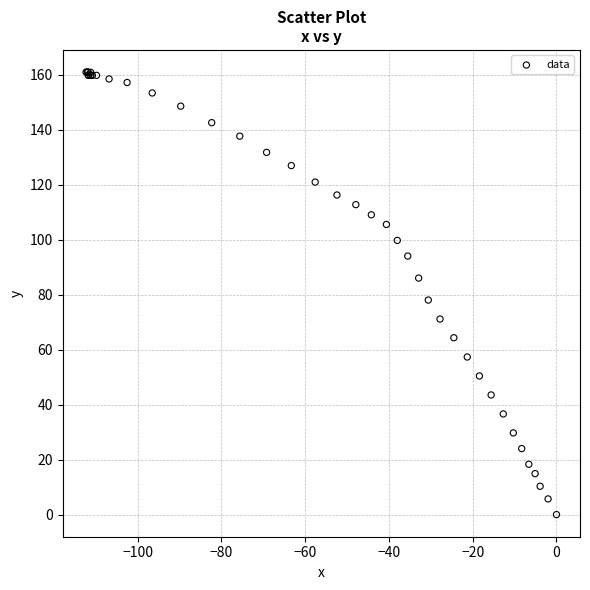

What Y value in the scatter plot is closest to 80?

78.0